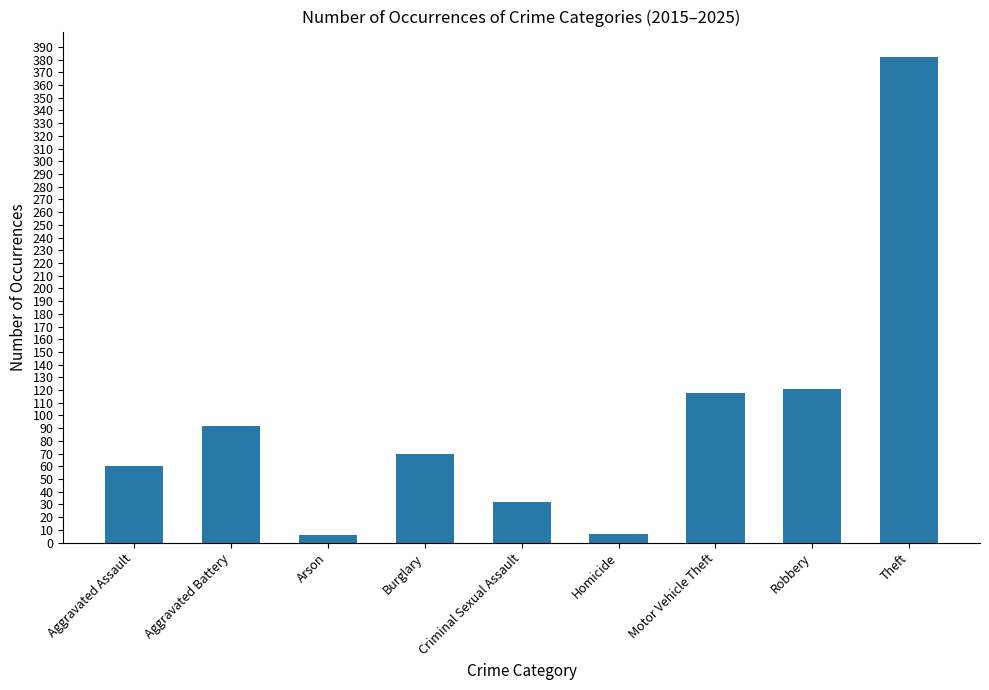

What is the approximate value at Homicide?

7